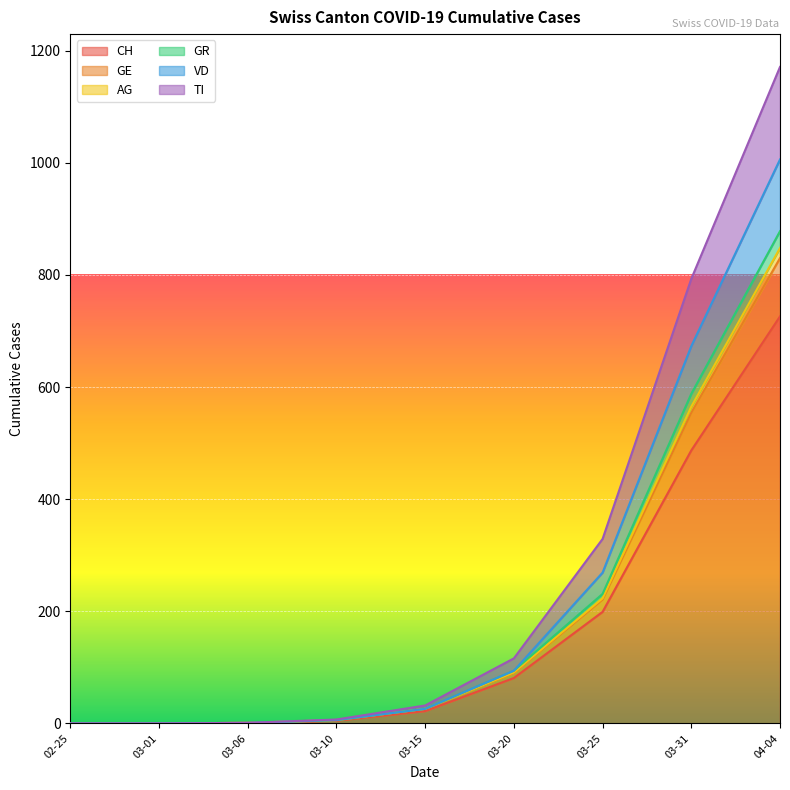

Which category has the highest value in the CH series?

04-04